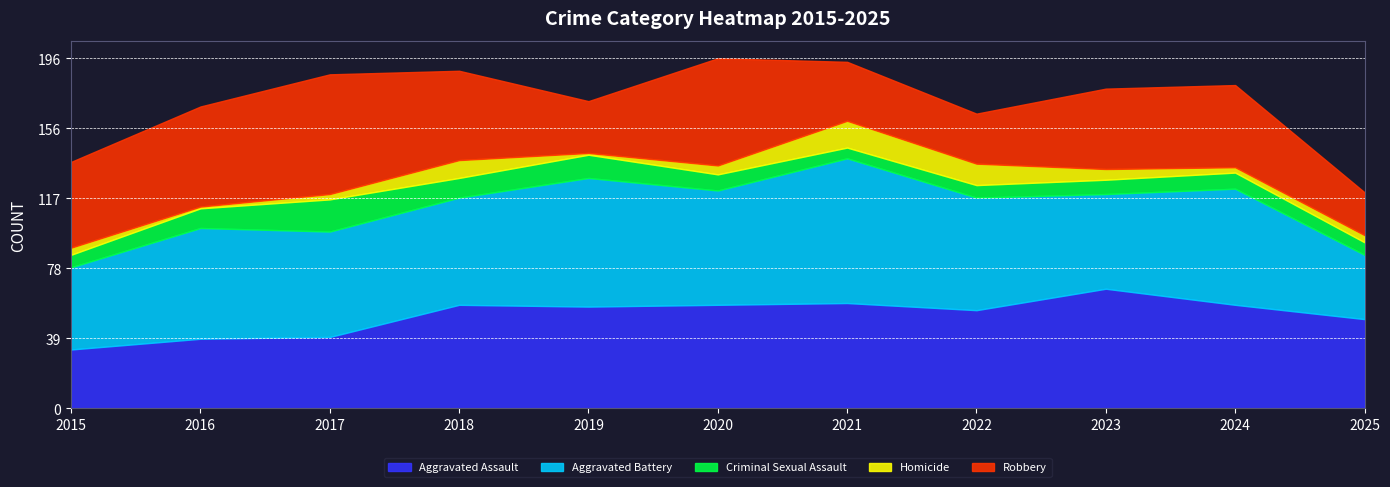

What is the sum of all Aggravated Battery values?

661